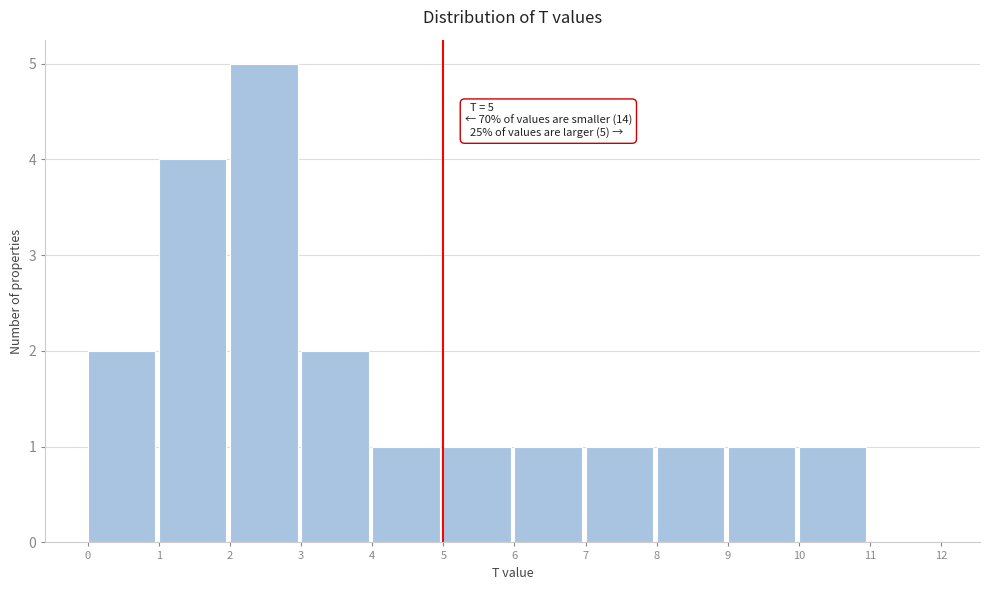

Which range on the x-axis has the tallest bar?

2 to 3